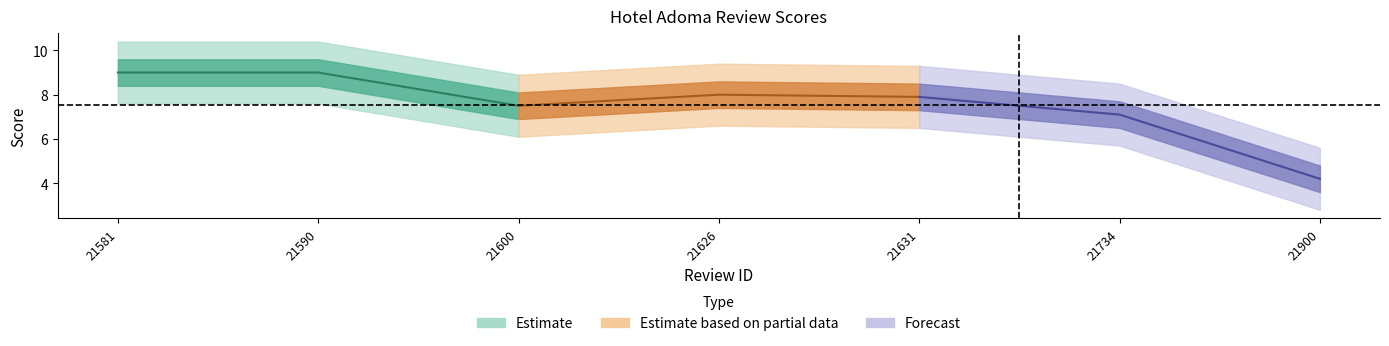

What is the average value?

7.5